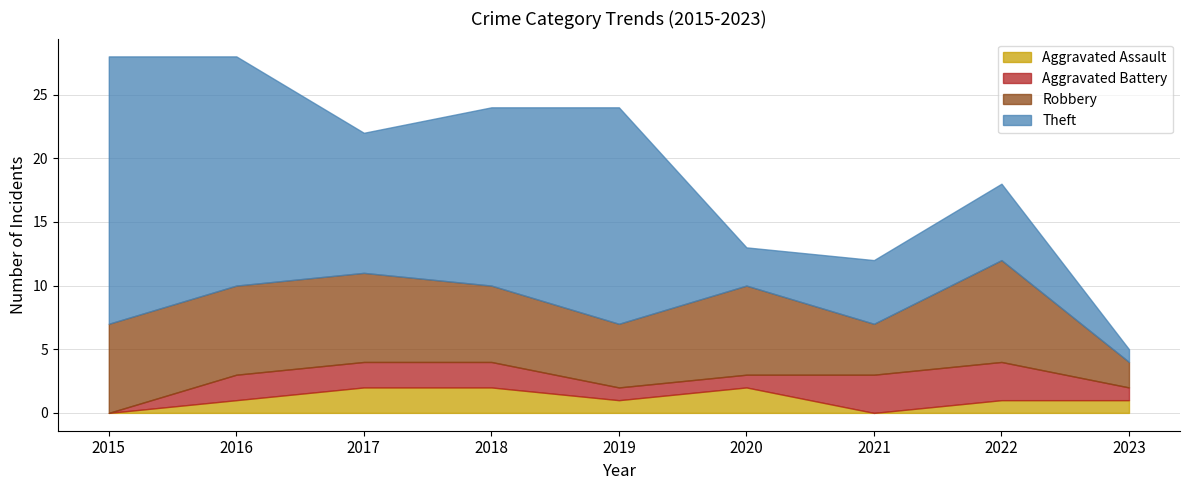

True or false: Robbery and Aggravated Battery cross at least once.

False